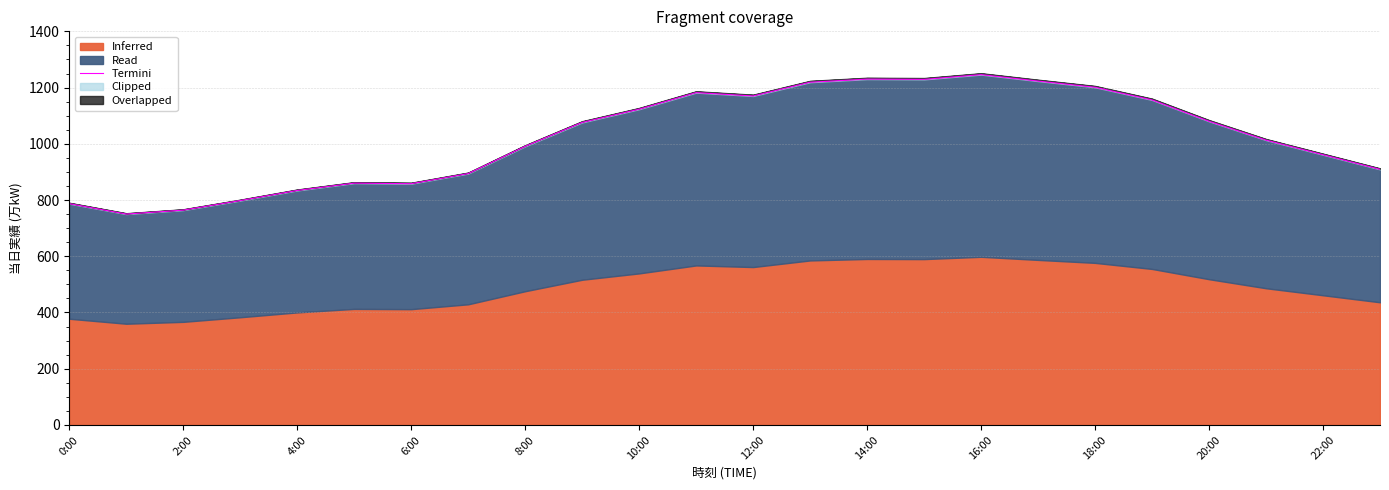

How many points are lower than both their immediate neighbors (excluding endpoints)?

4